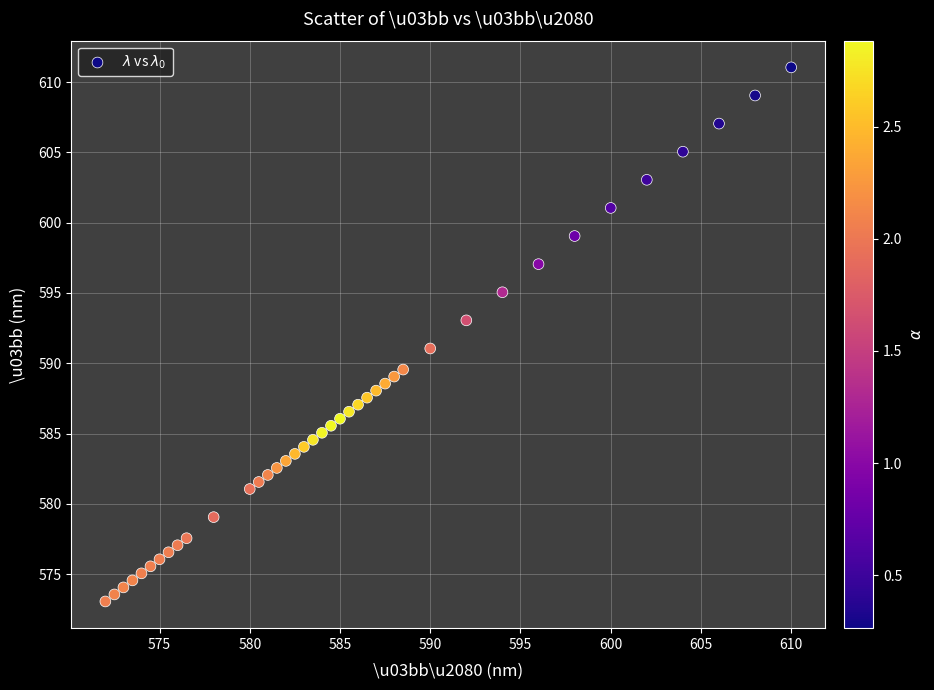

What is the range of Y values (max minus min)?

38.0